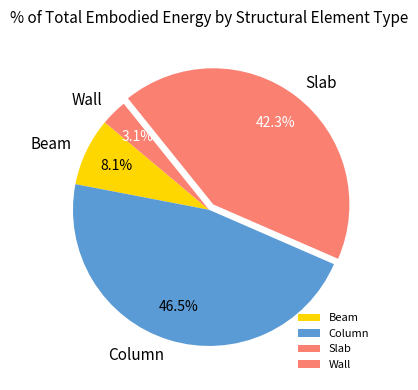

Count the number of slices in the pie.

4